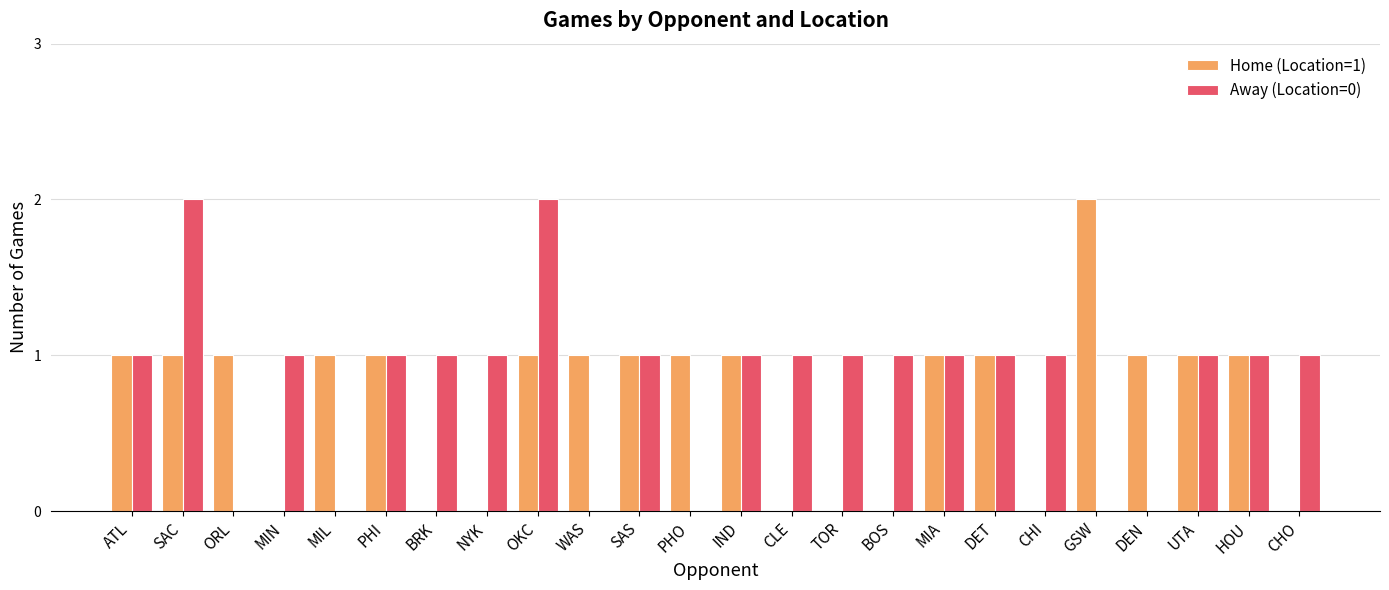

Is the value of Away (Location=0) at HOU greater than the value of Home (Location=1) at BOS?

Yes